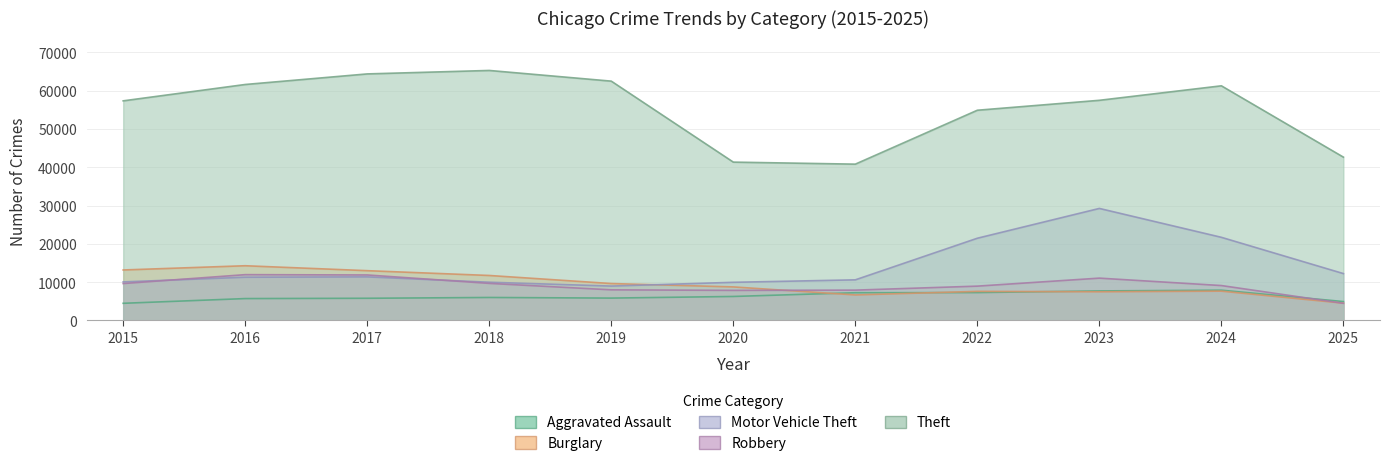

Which series has the widest spread of values?

Theft